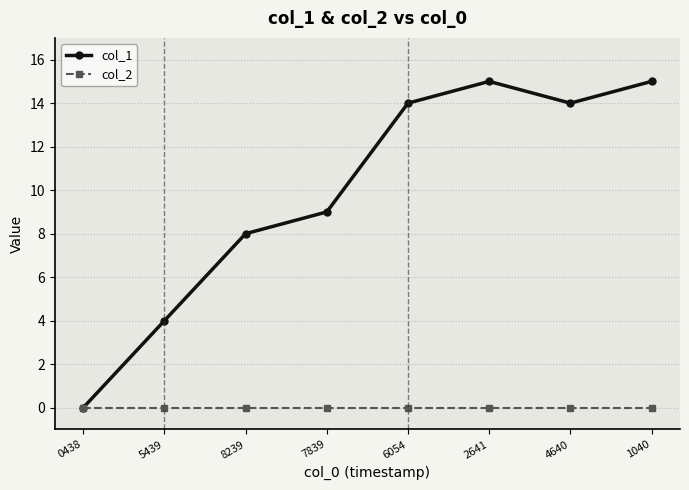

What is the label of the 4th point from the right?

6054